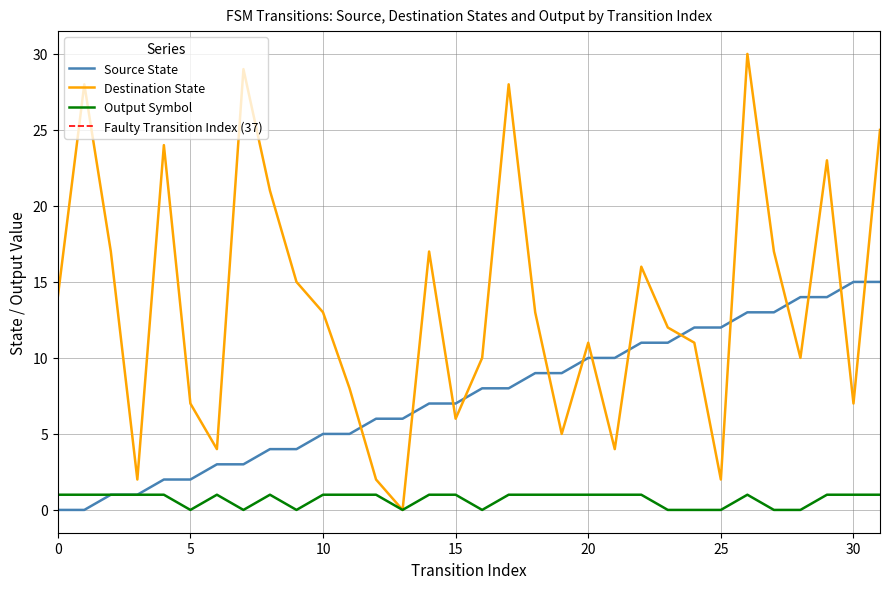

How many data points in Output Symbol are less than 1?

10